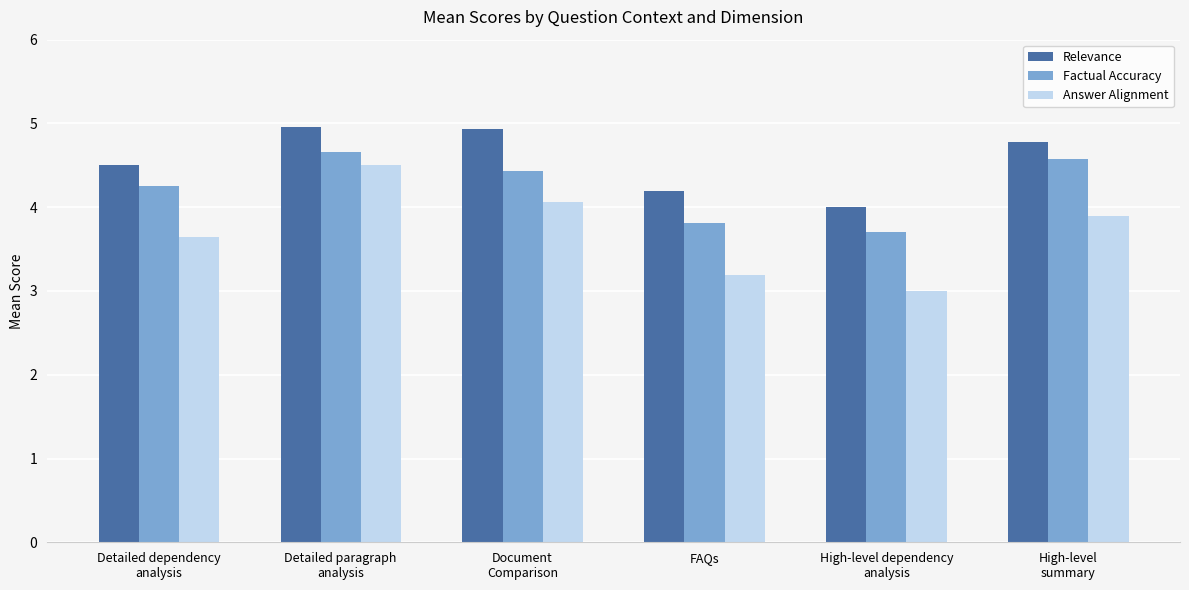

What is the minimum value shown in the chart?

3.0